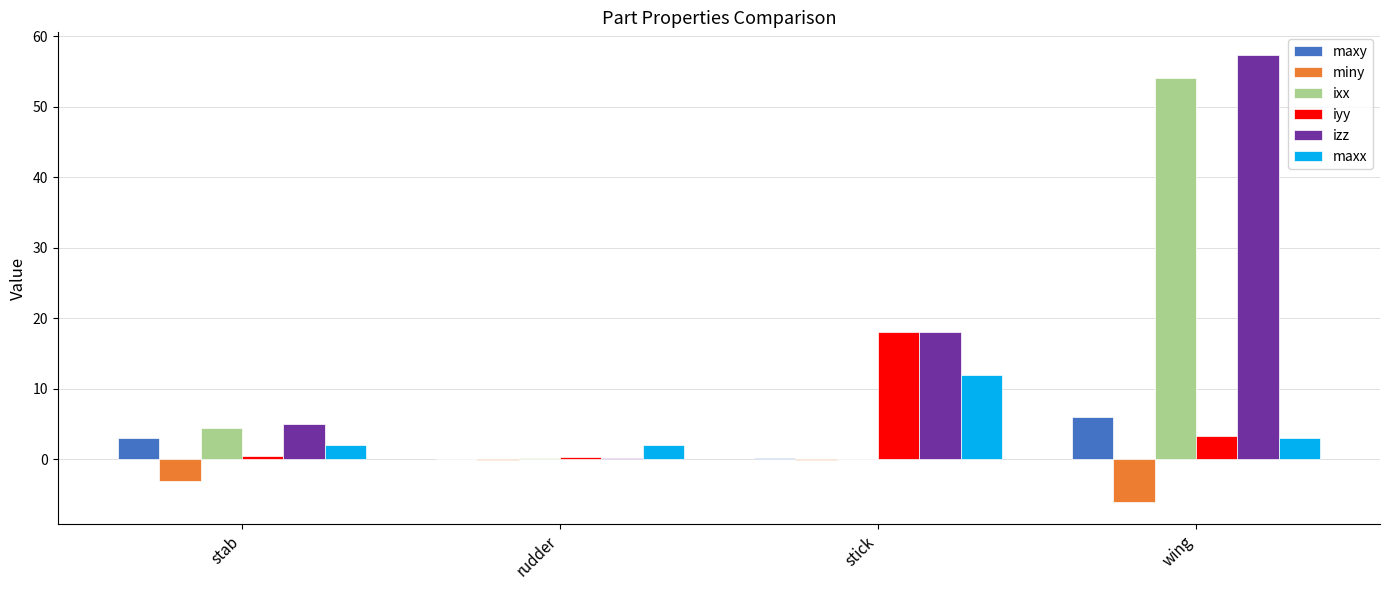

Which series changed the most between stab and rudder?

izz